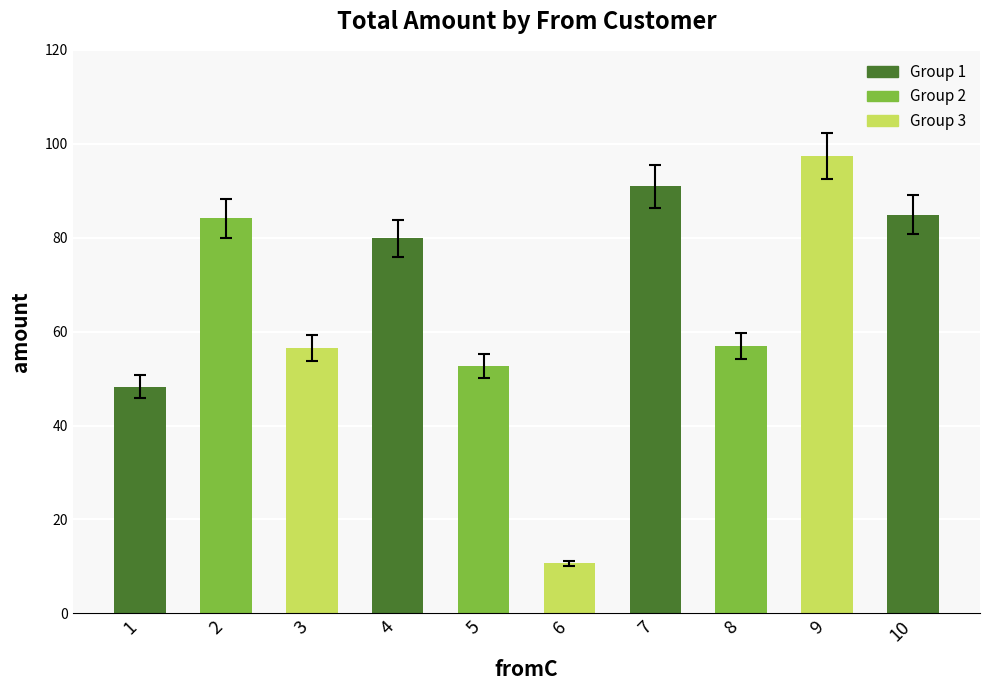

What is the smallest value displayed?

10.7